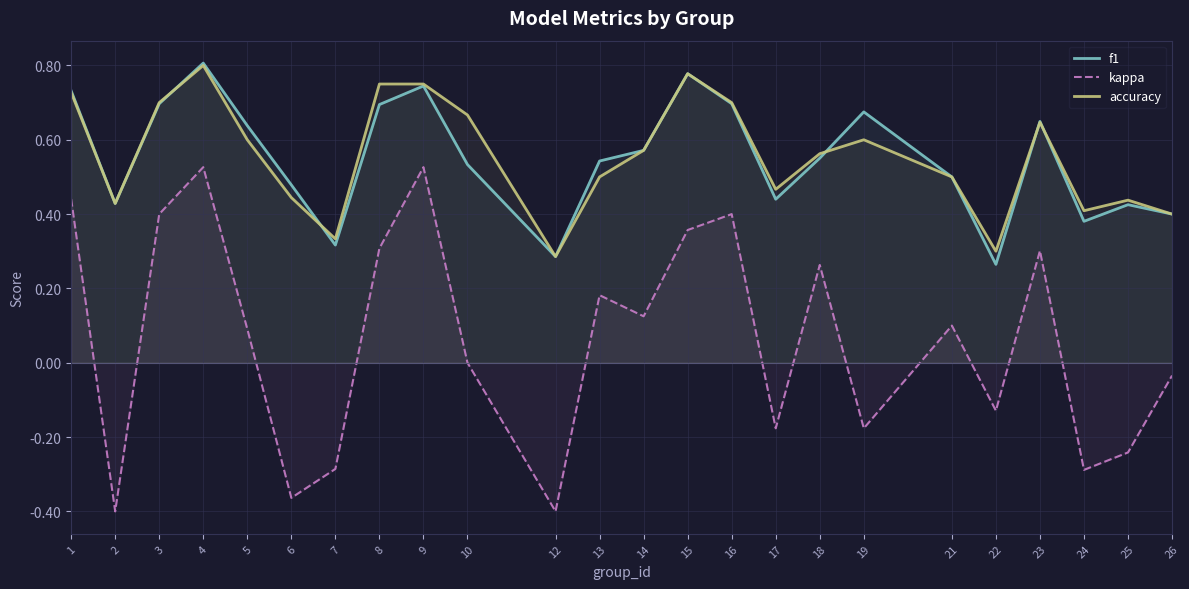

True or false: f1 has more than 1 interior local peaks.

True